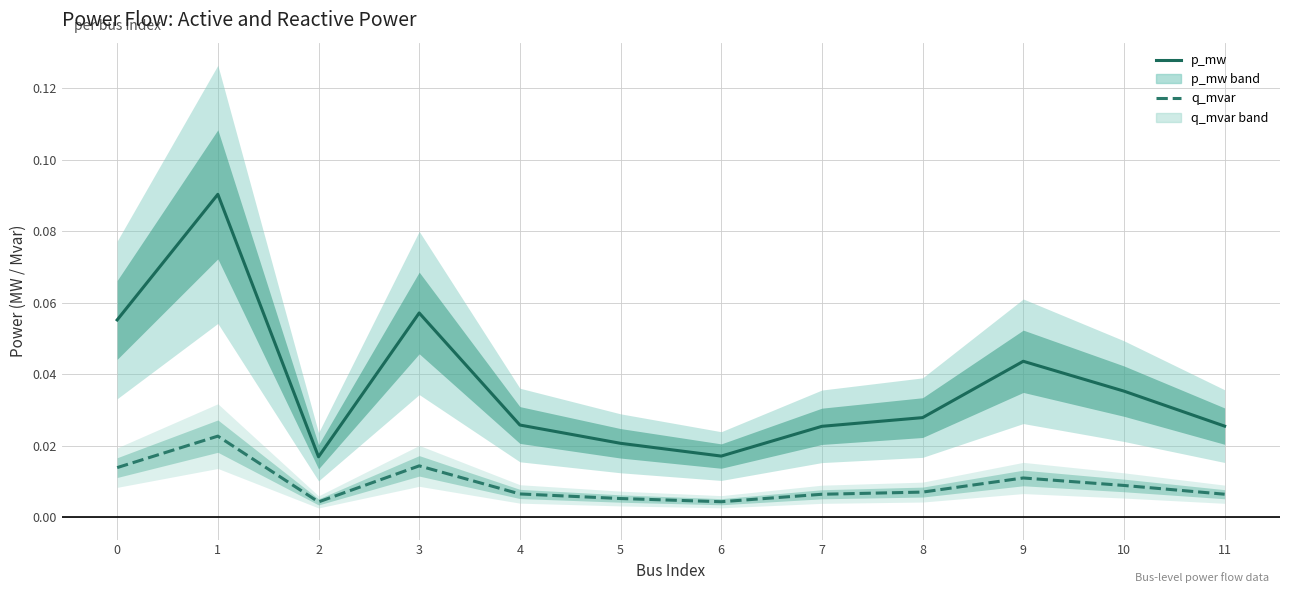

Which category has the lowest value across all series?

2